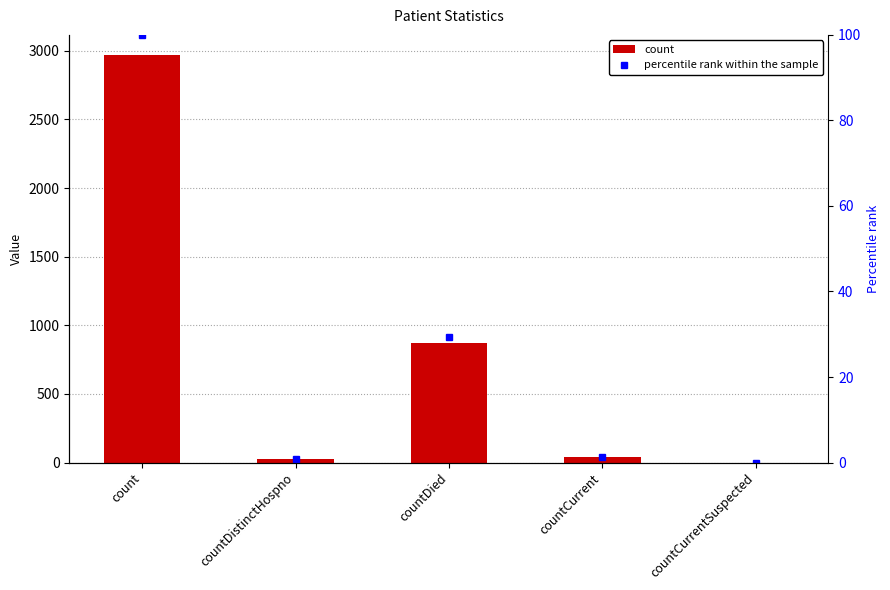

Rank the series by their maximum value, from lowest to highest.

percentile rank within the sample, count